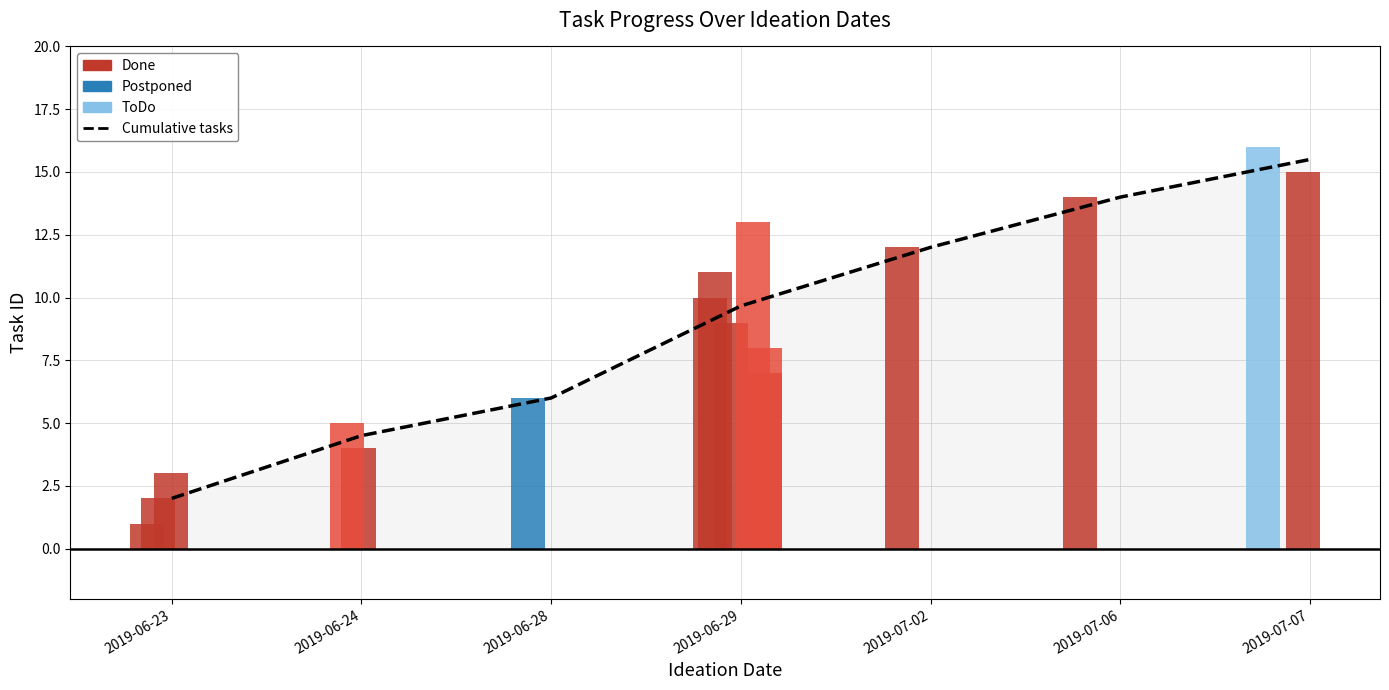

What position from the right is 2019-07-02?

3